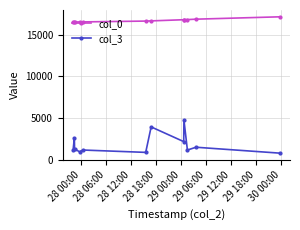

Rank the series by their average value, from highest to lowest.

col_0, col_3